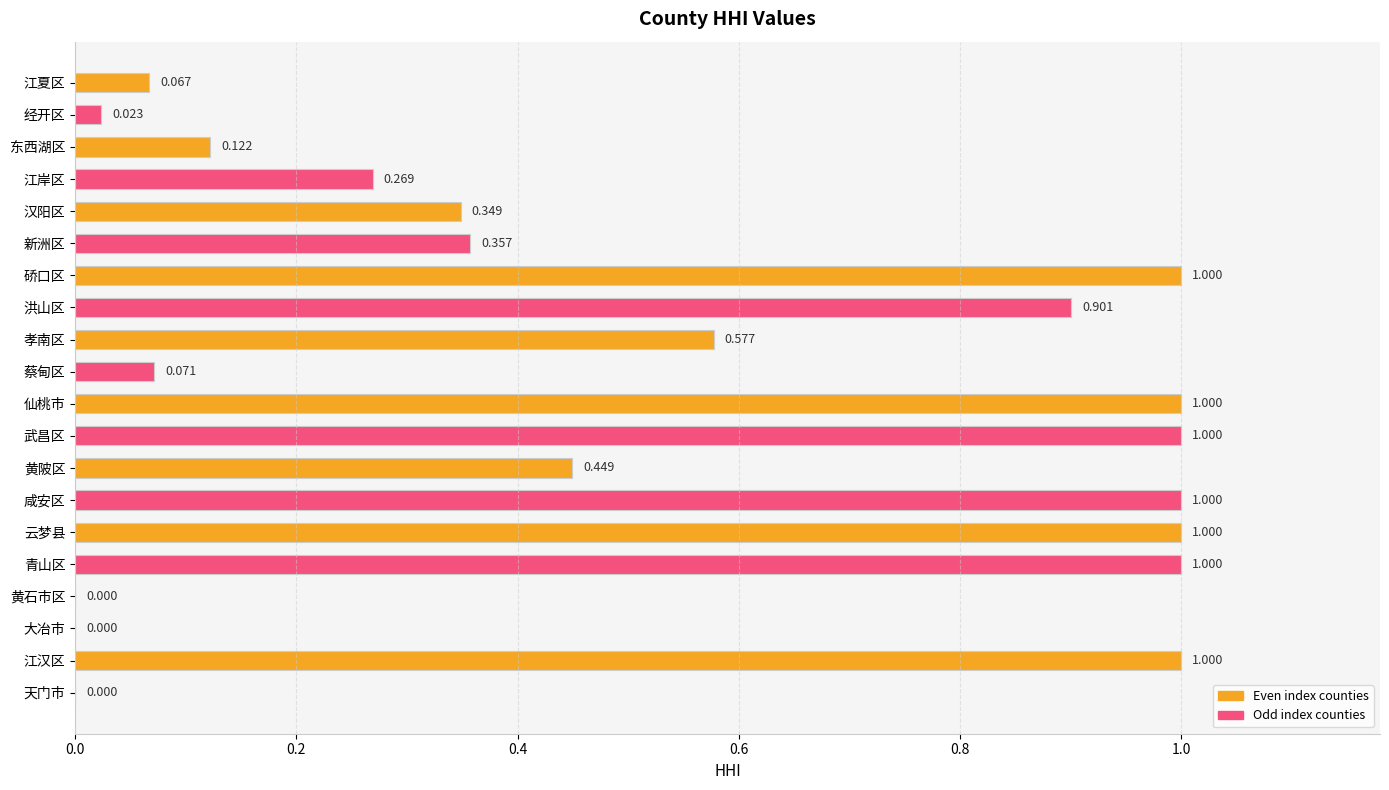

Which has a higher value, 东西湖区 or 黄石市区?

东西湖区